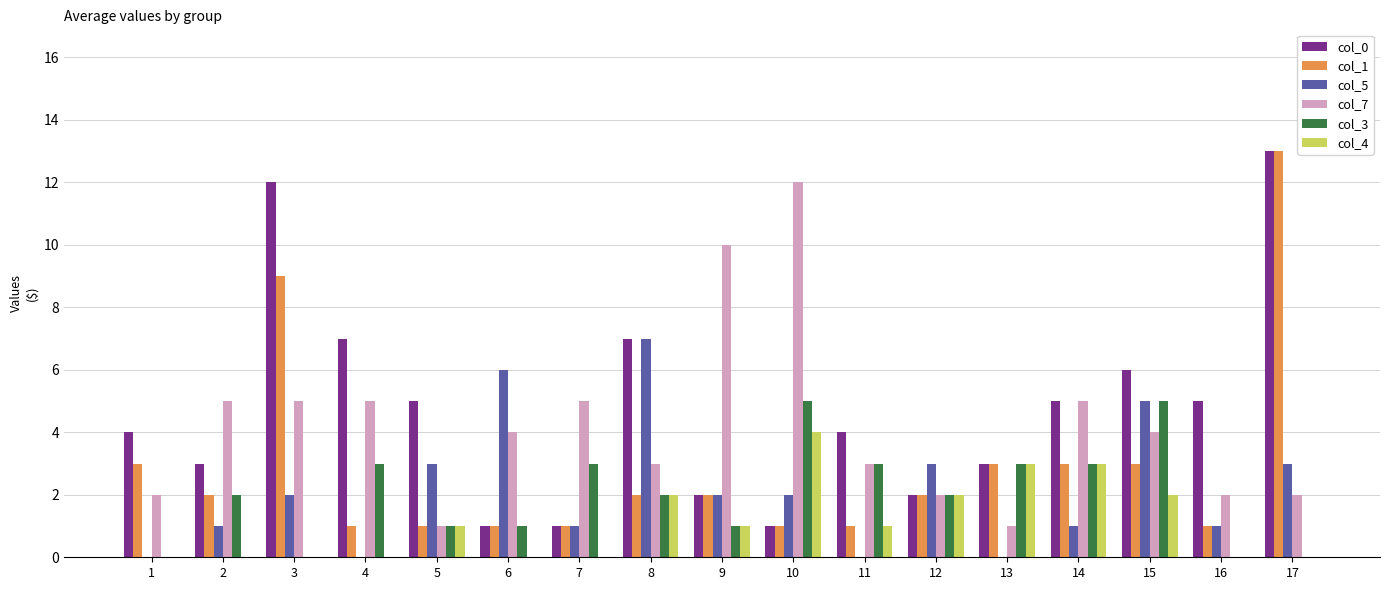

What is the sum of all col_5 values?

37